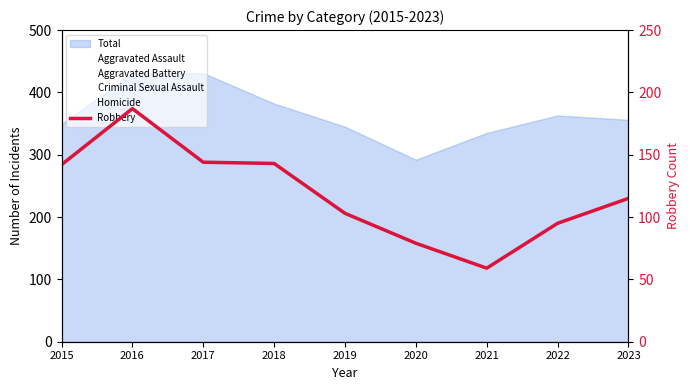

How many points are lower than both their immediate neighbors (excluding endpoints)?

1